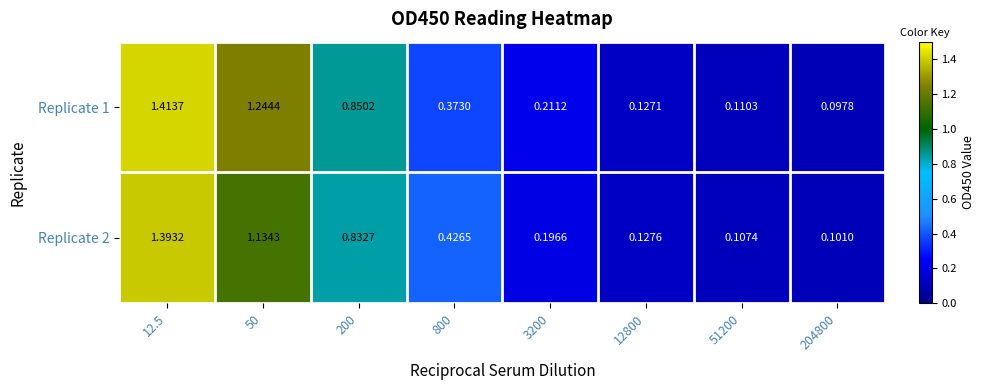

Is the value of Replicate 2 at 3200 greater than the value of Replicate 1 at 12.5?

No